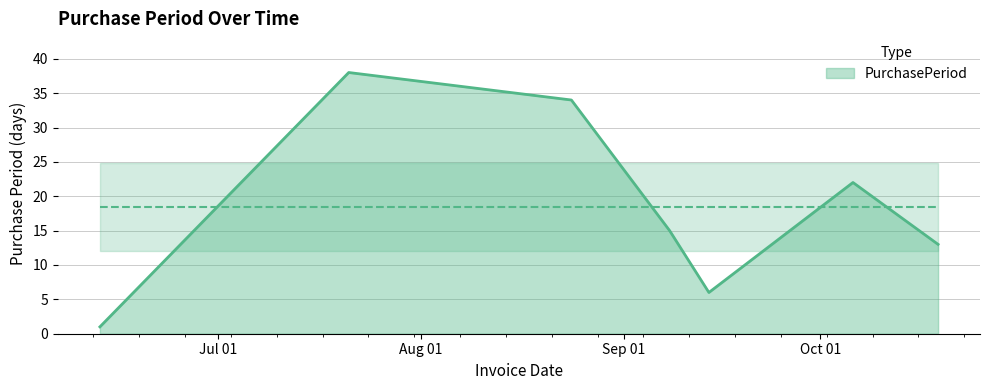

What is the greatest value displayed?

38